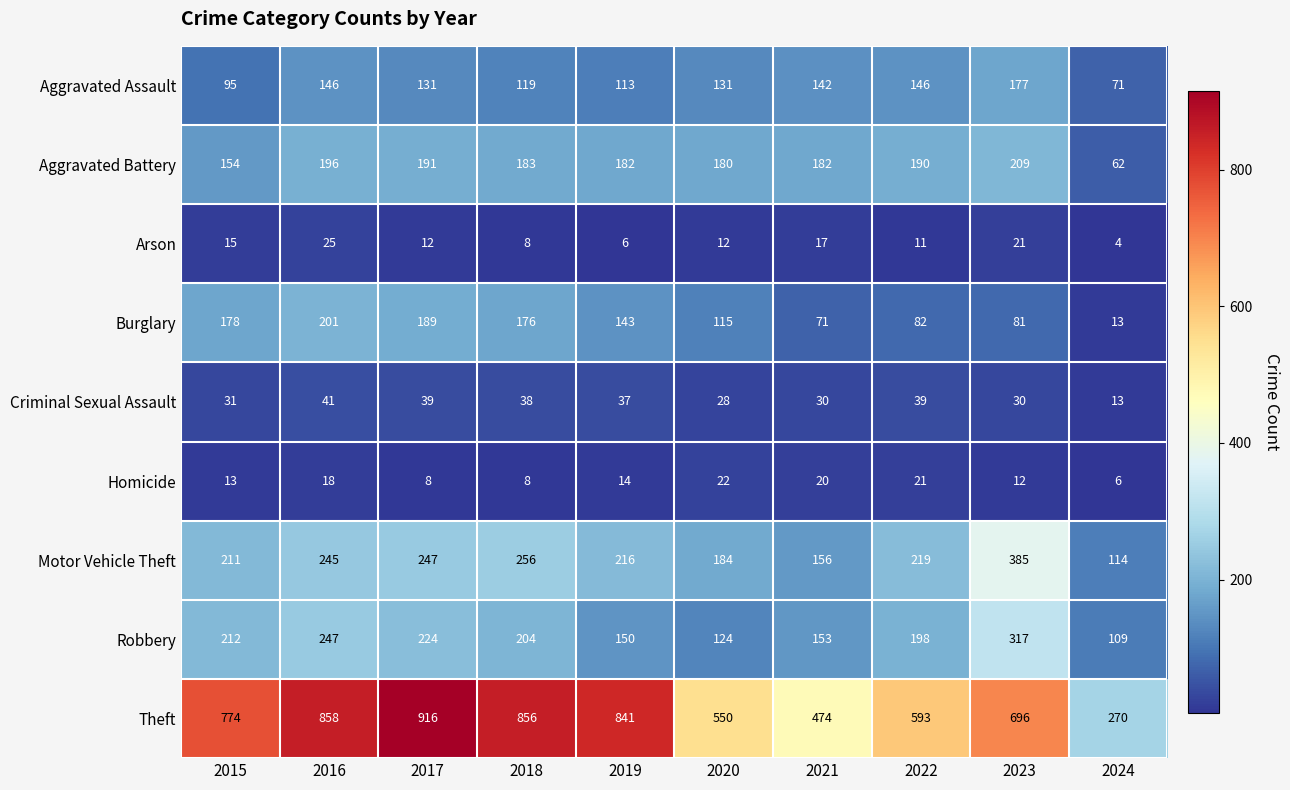

At how many categories does at least one series exceed 291?

9